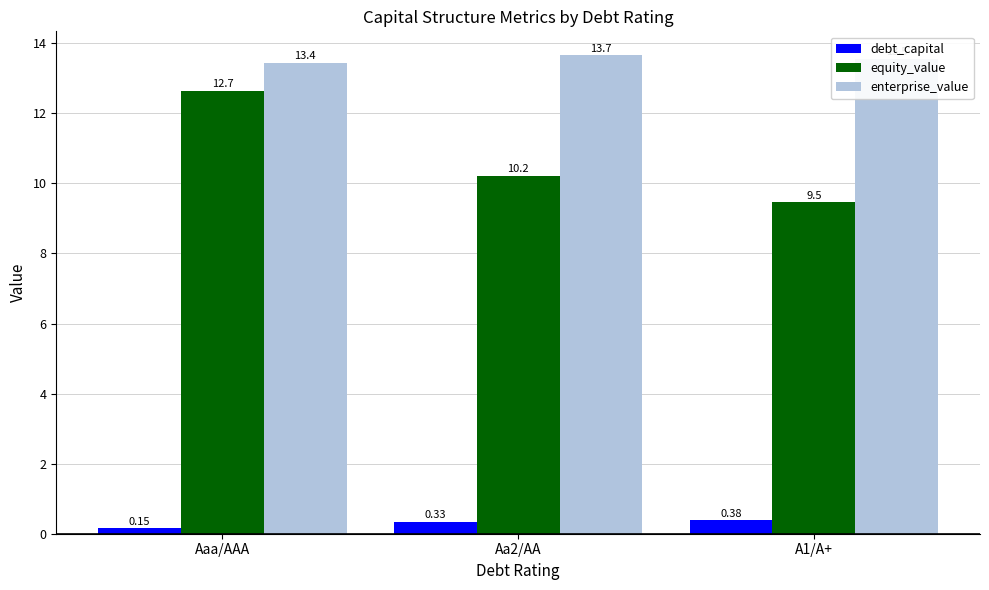

How many enterprise_value values are between 13 and 14?

3